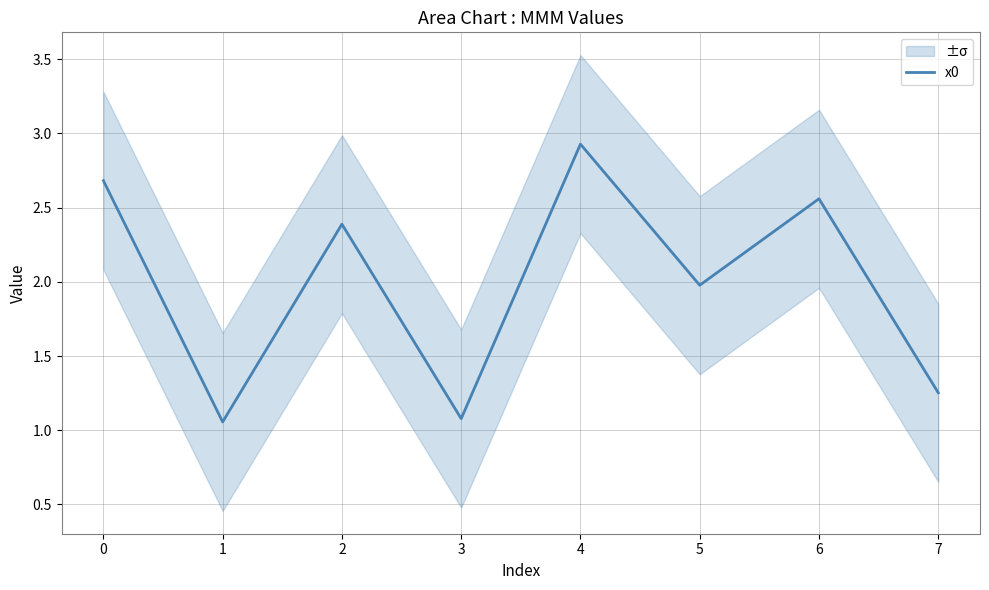

Does the chart display data point markers on the line(s)?

No